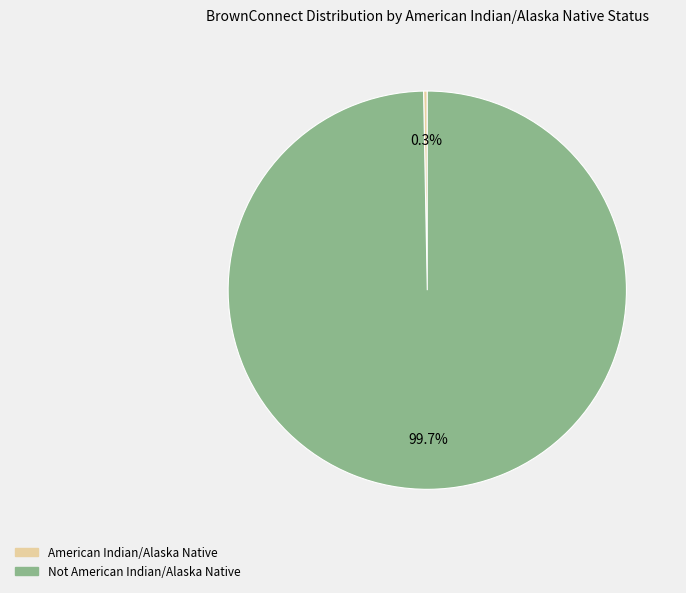

Does any single category account for the majority?

Yes